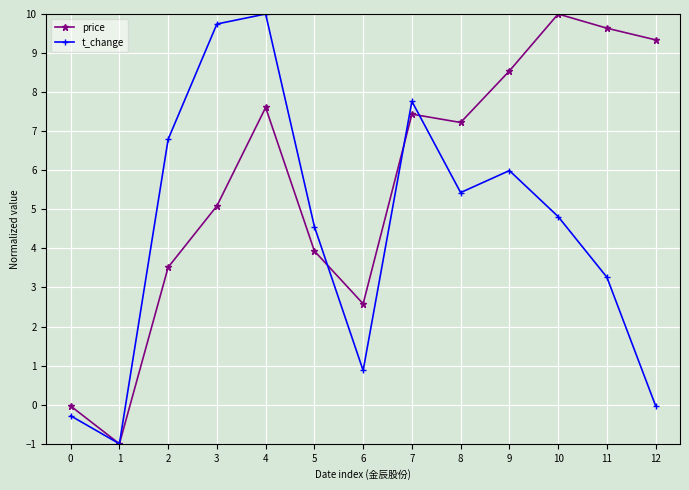

What is the difference between the second highest and minimum values in the price series?

10.6